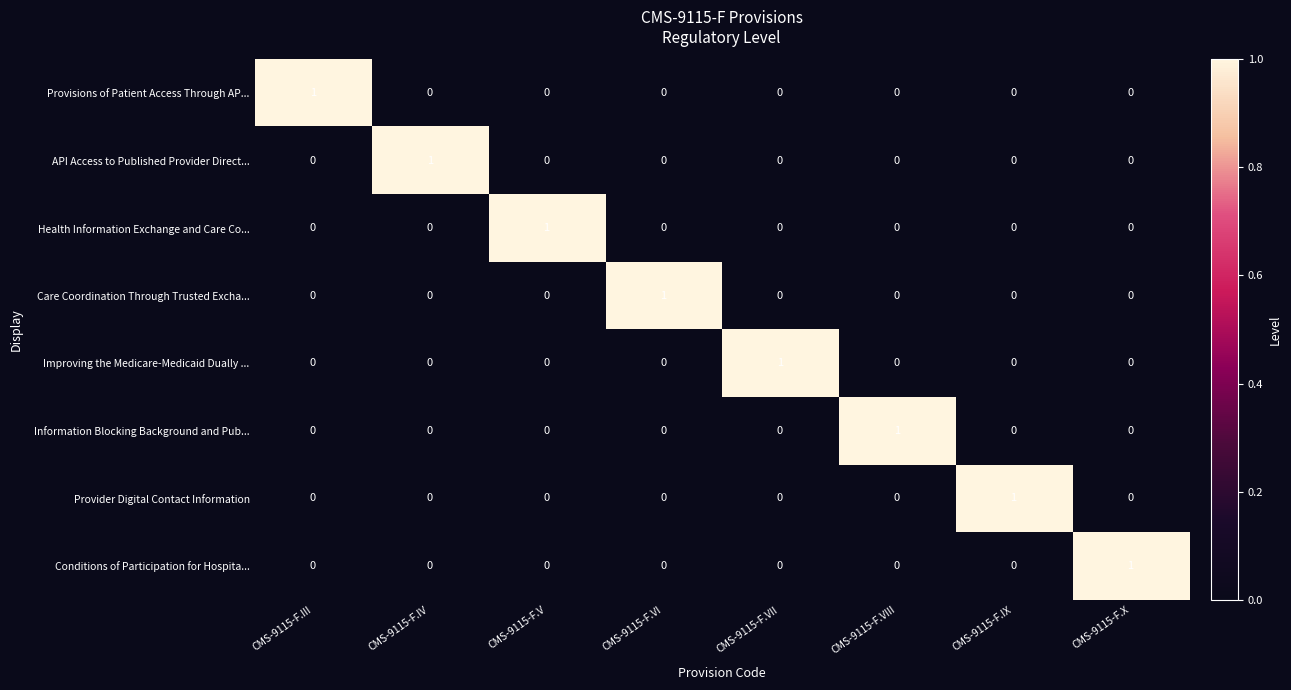

How many API Access to Published Provider Direct... values are between 0 and 1?

8